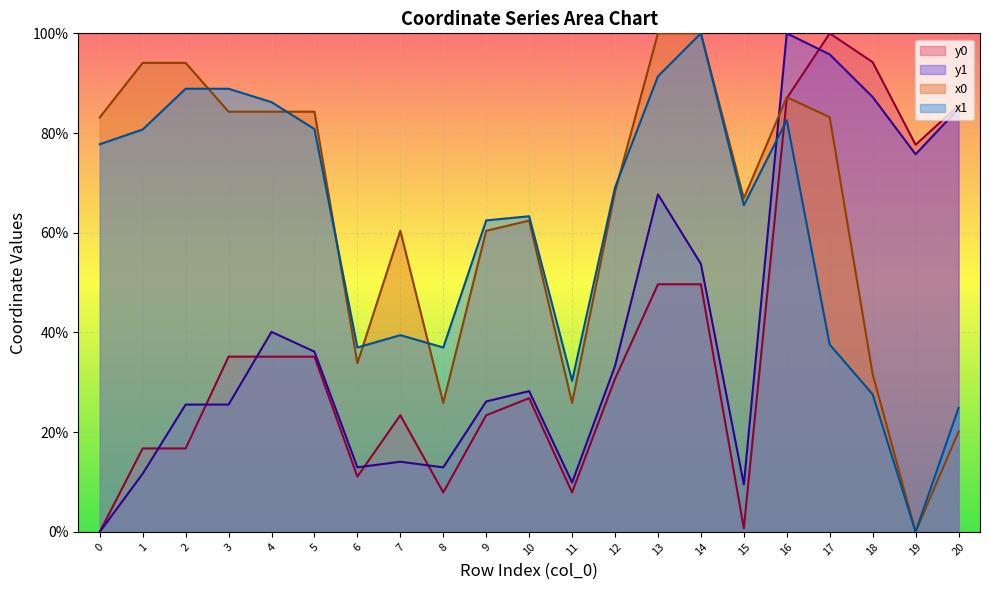

True or false: x0 has a value of 84.3 at 4.

True